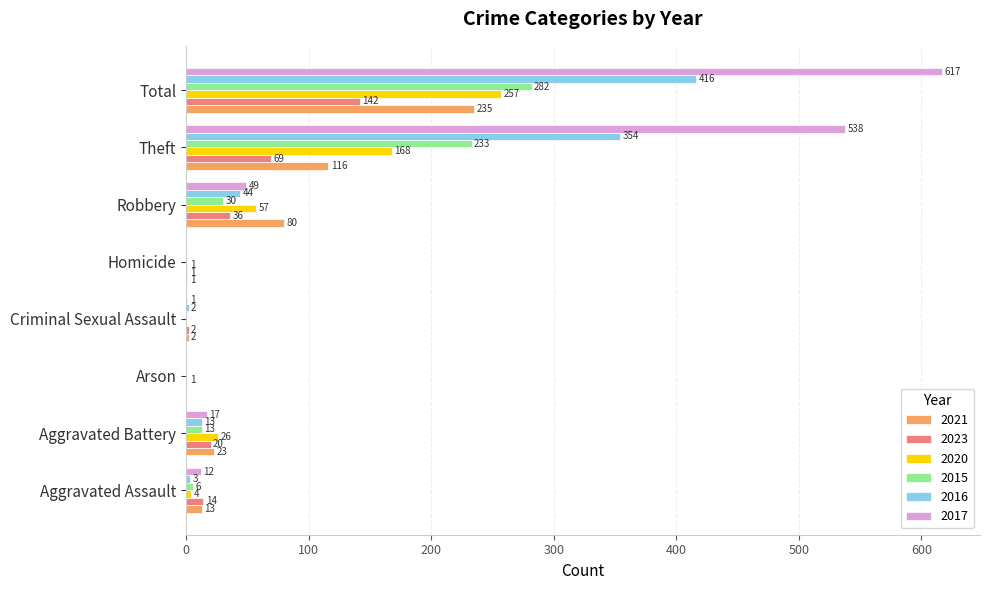

Which series has the largest total across all categories?

2017